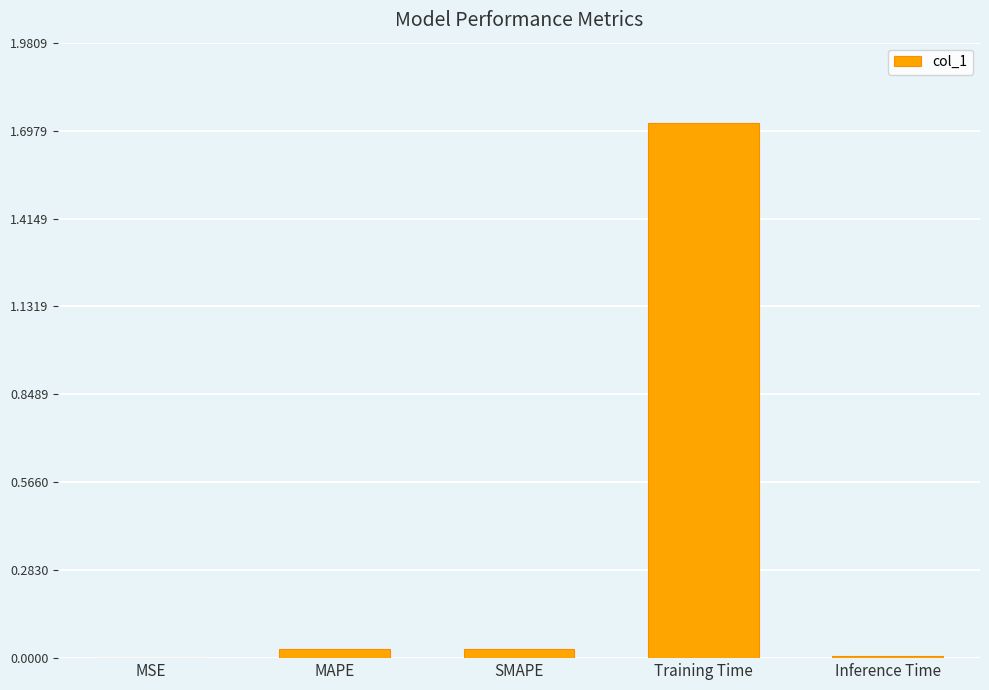

Which label corresponds to the largest value in the chart?

Training Time